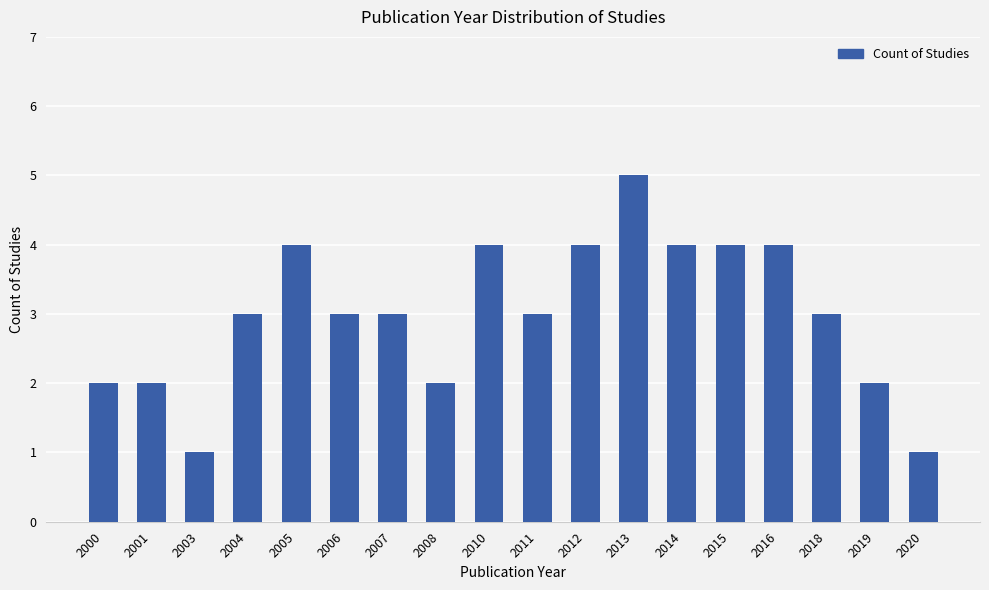

What is the difference between the maximum and minimum values?

4